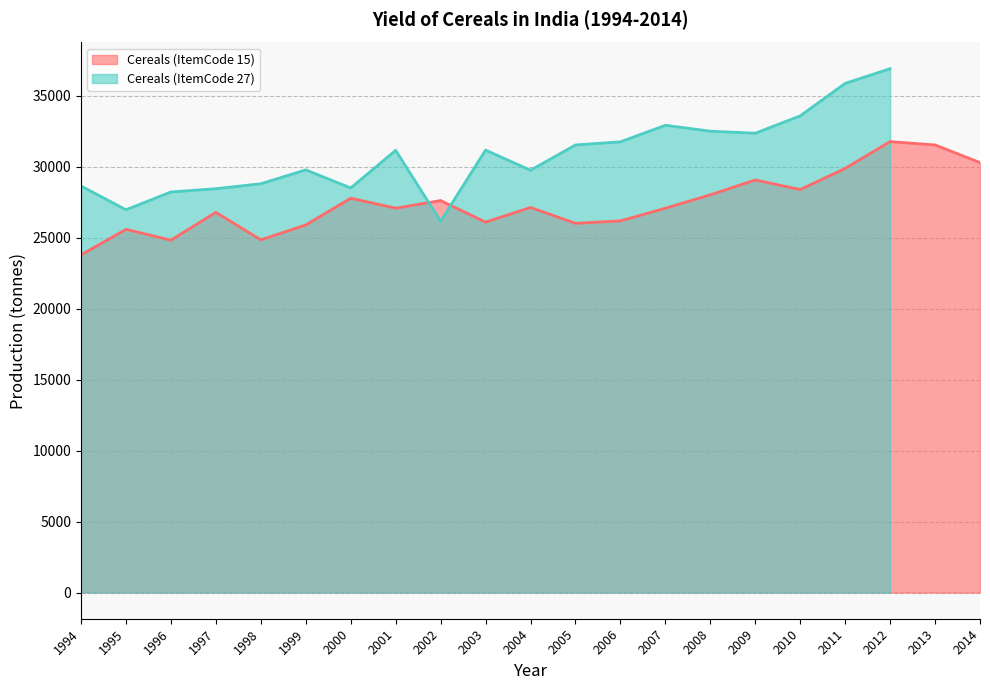

Reading left to right, list all the values displayed in this chart.

23796	25590	24828	26789	24852	25901	27785	27081	27621	26100	27132	26016	26188	27079	28022	29071	28395	29886	31775	31538	30295